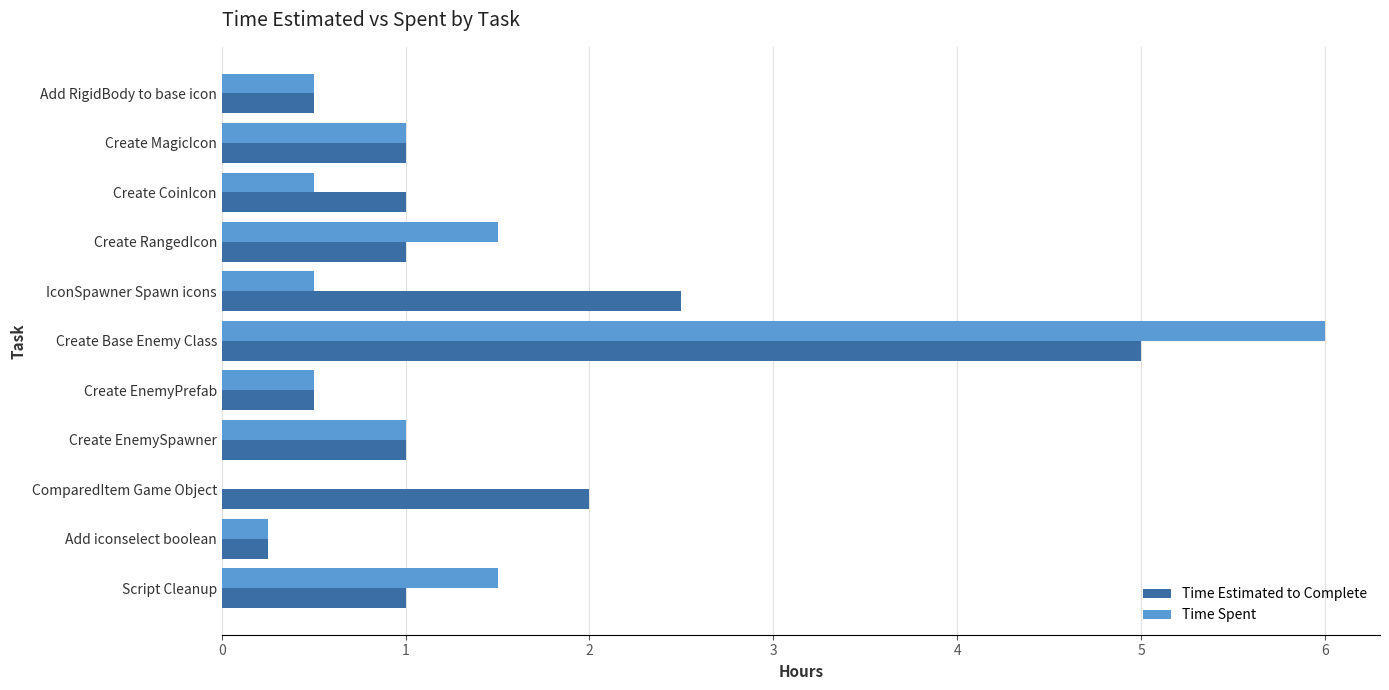

What is the sum of all Time Estimated to Complete values?

15.8